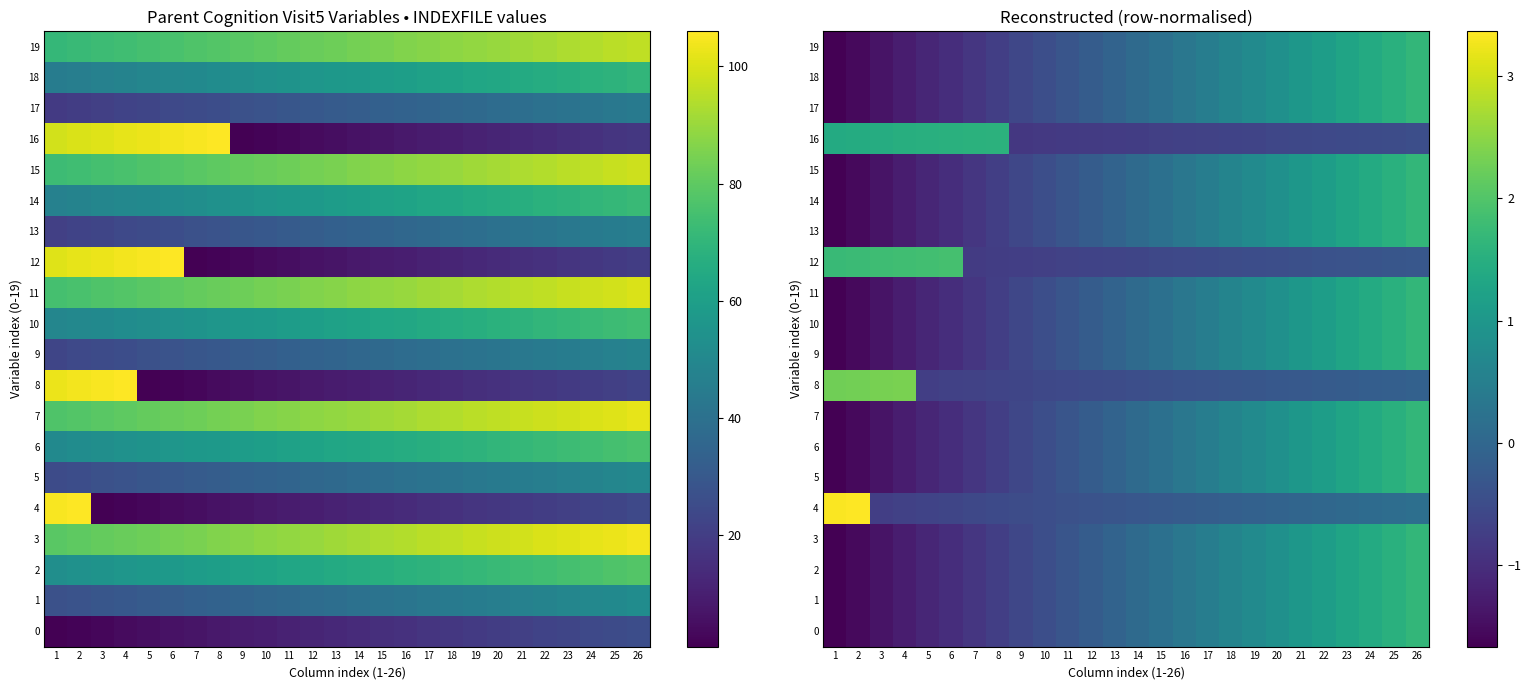

The value of 12 at 13 is -0.6. True or false?

True